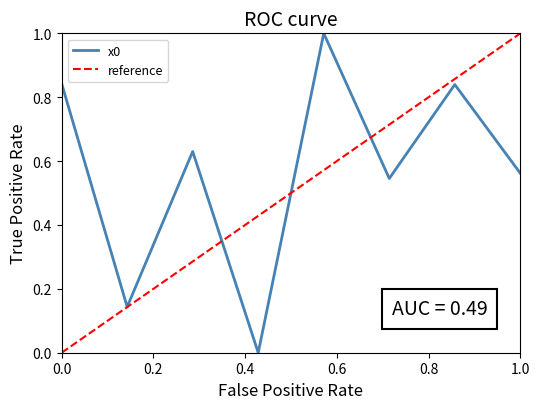

How many distinct data groups are displayed?

1